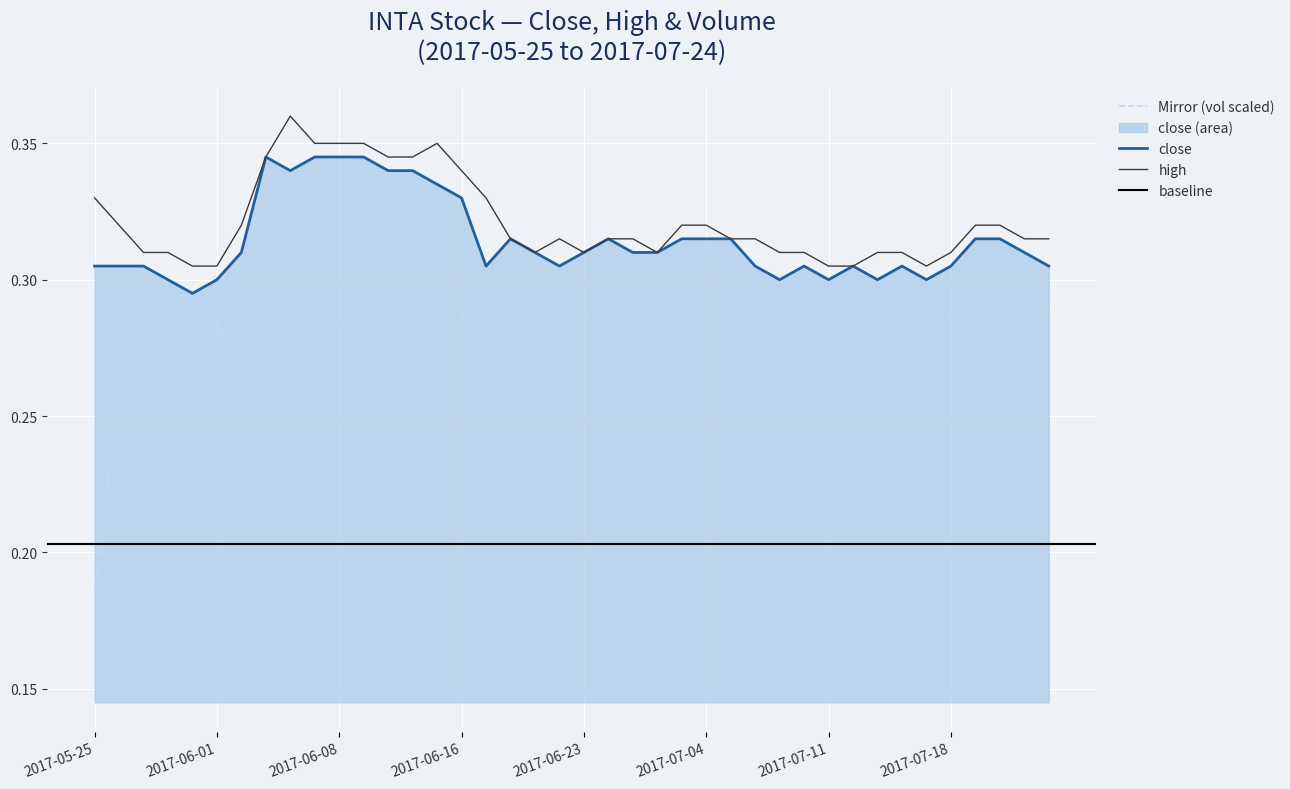

True or false: high and Mirror (vol scaled) cross at least once.

False